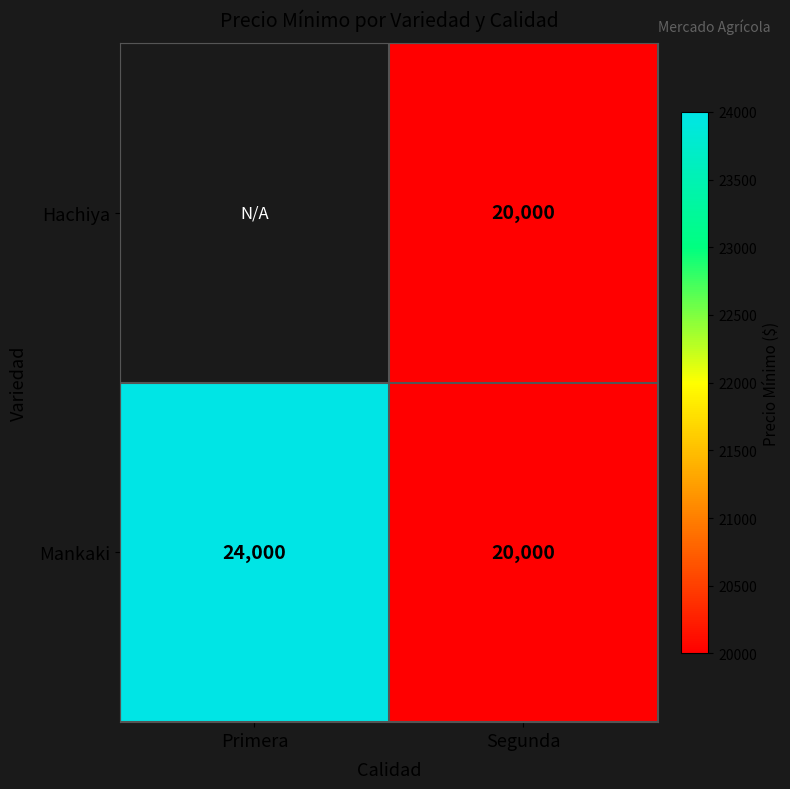

The value of Mankaki at Primera is 13101. True or false?

False